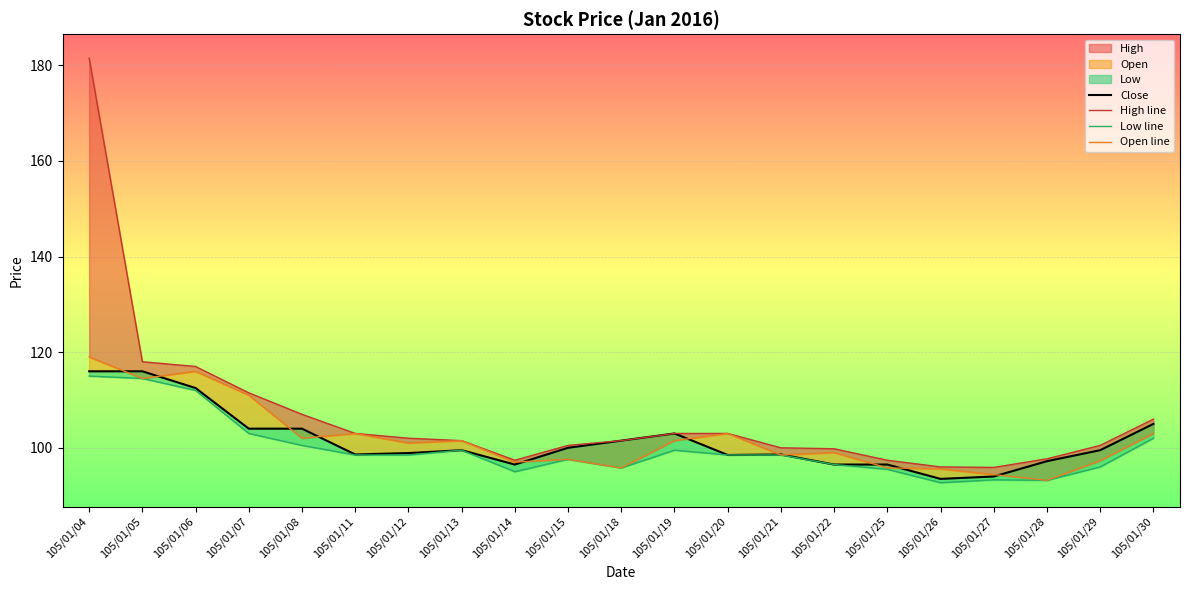

What is the difference between the maximum and second lowest values in the Low line series?

21.8